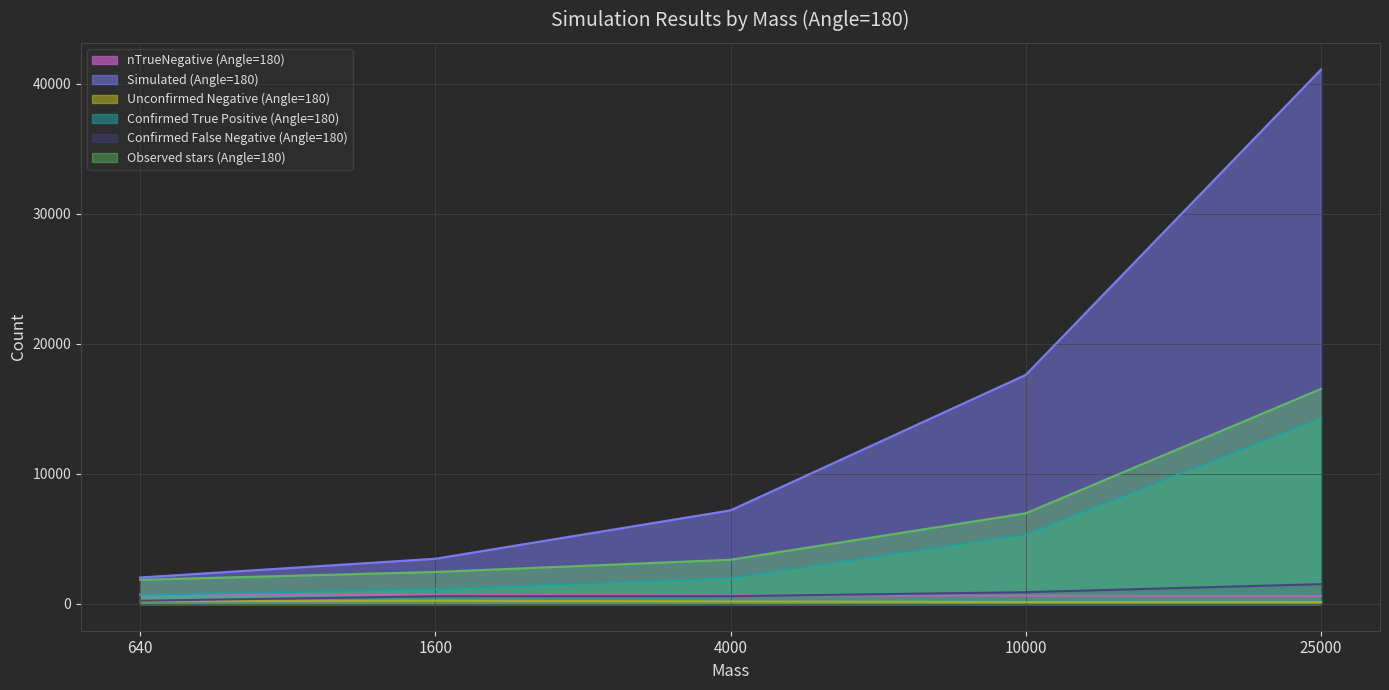

Rank the series by their maximum value, from highest to lowest.

Simulated (Angle=180), Observed stars (Angle=180), Confirmed True Positive (Angle=180), Confirmed False Negative (Angle=180), nTrueNegative (Angle=180), Unconfirmed Negative (Angle=180)